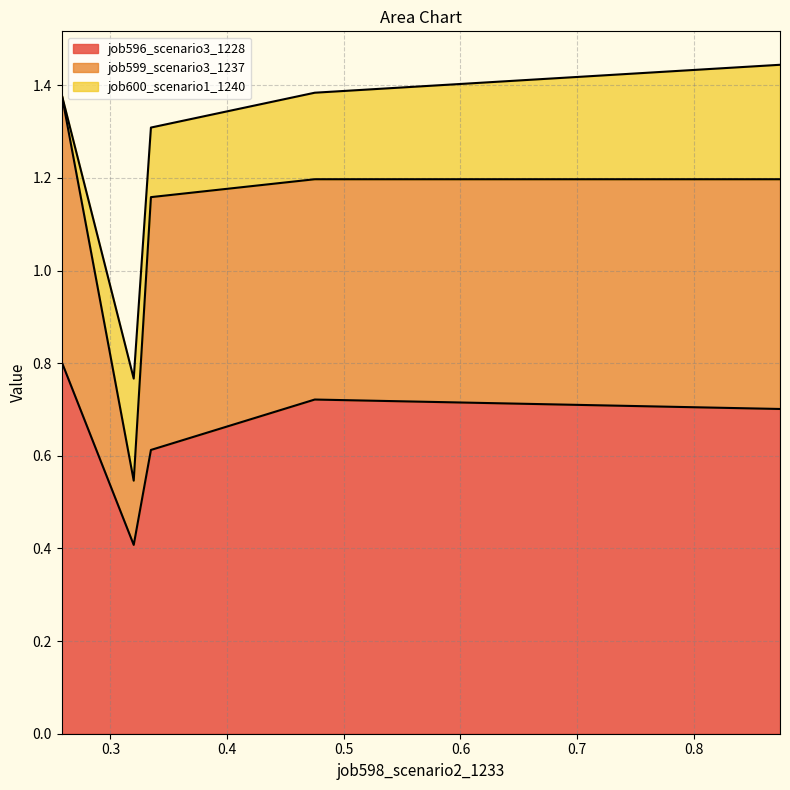

In job599_scenario3_1237, how many points are higher than both neighbors (excluding endpoints)?

1